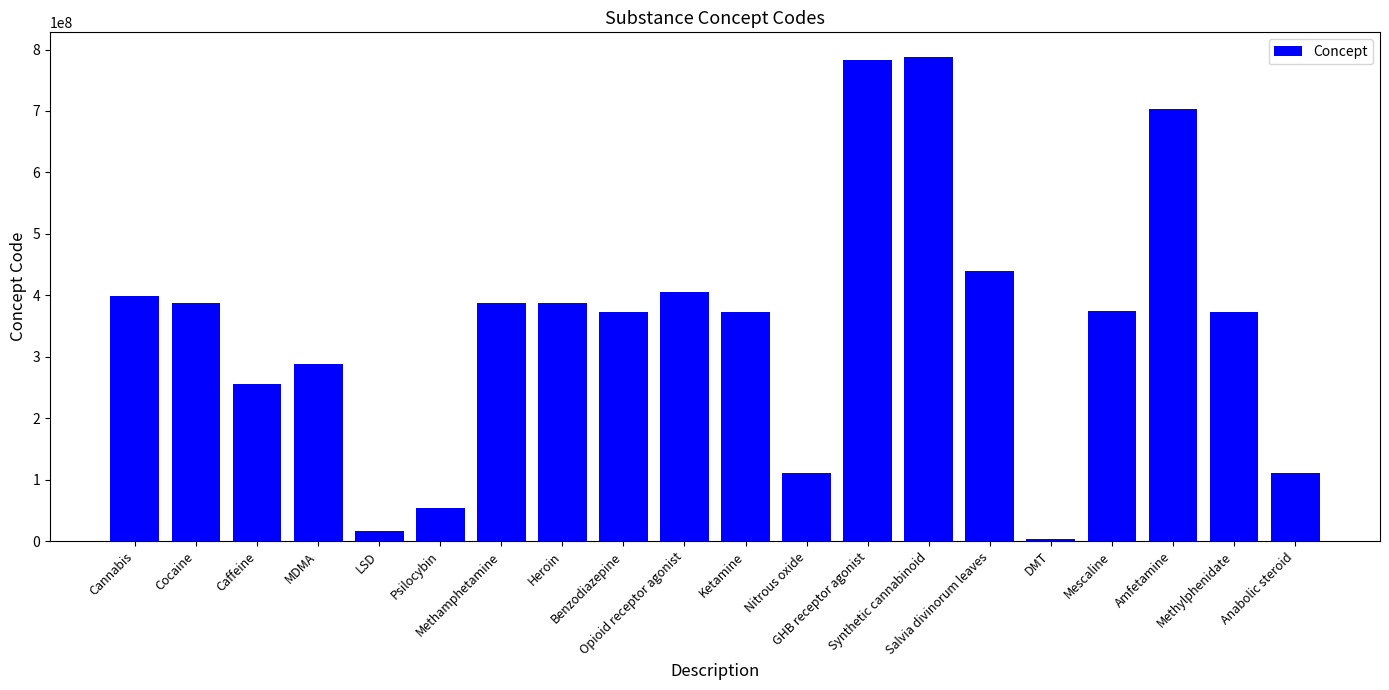

What is the difference between the maximum and minimum values?

784556999